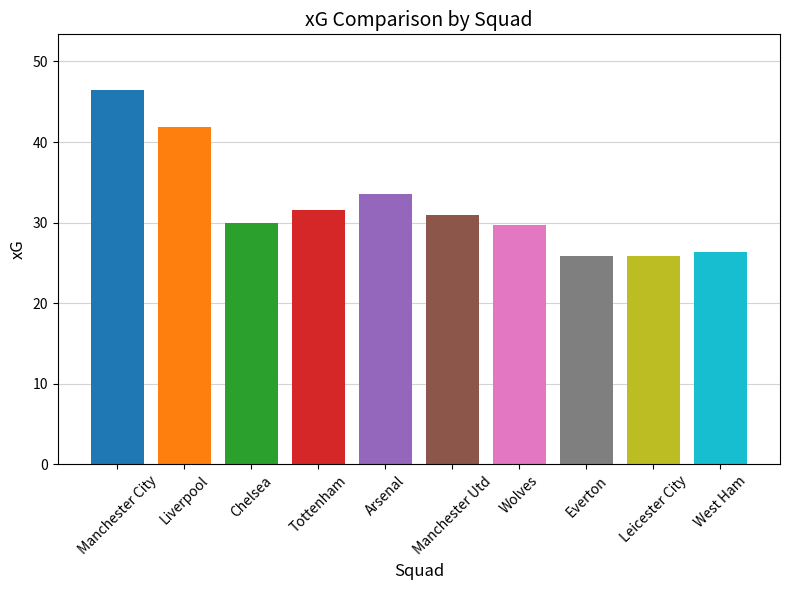

How many distinct data groups are displayed?

1